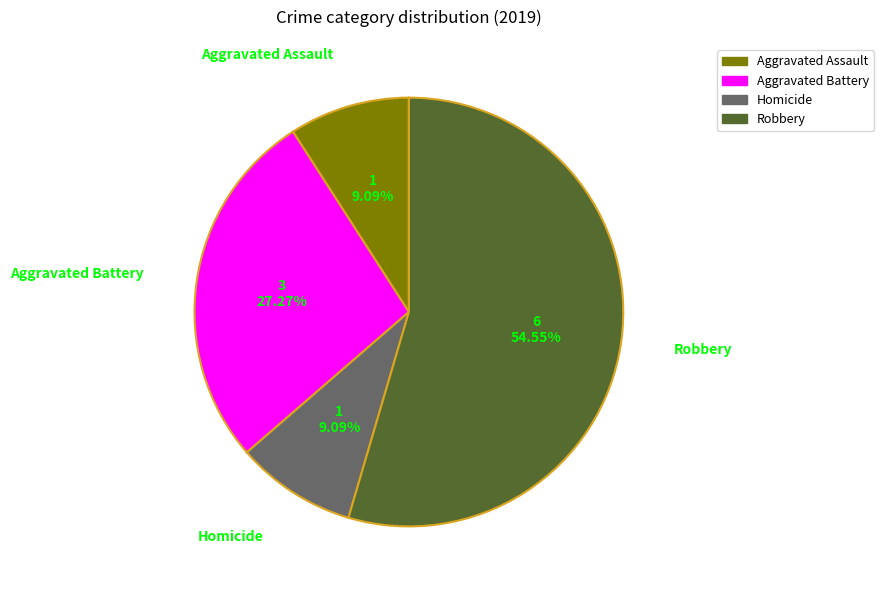

Does any single category account for the majority?

Yes